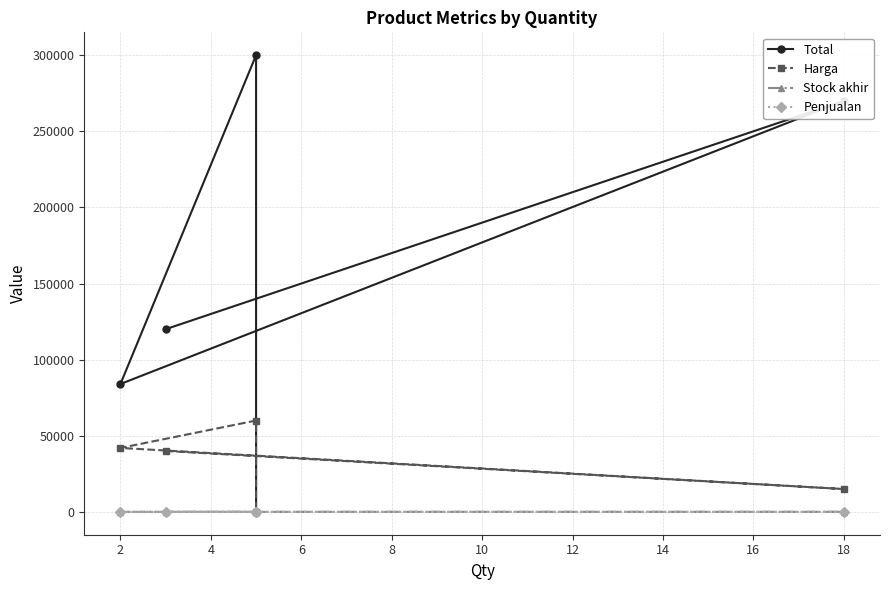

Rank the series at 8 from highest to lowest value.

Total, Harga, Stock akhir, Penjualan